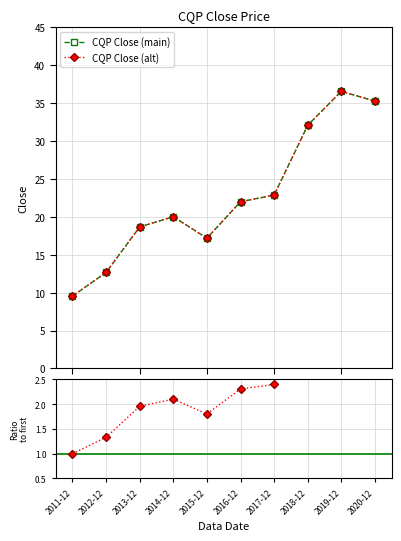

Where is CQP Close (alt) nearest to the value 23?

2017-12